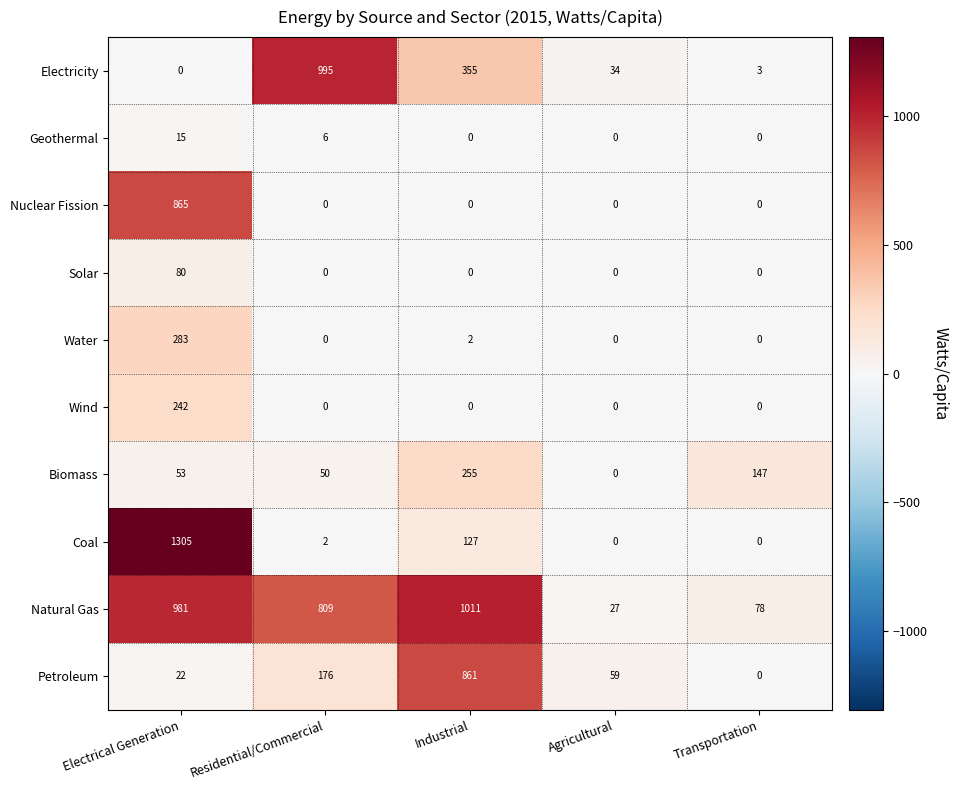

True or false: Nuclear Fission has a value of -454 at Transportation.

False